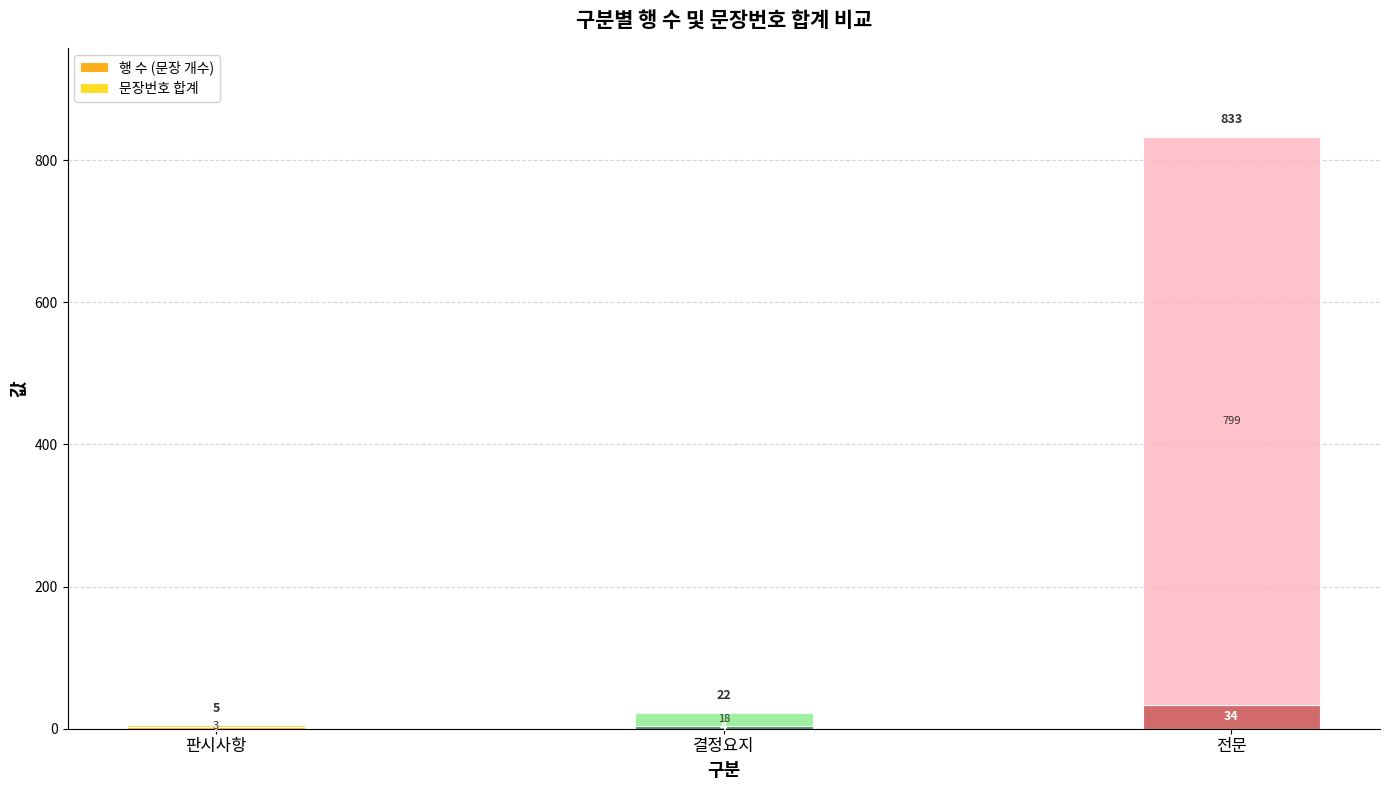

Count the number of data series in this chart.

2